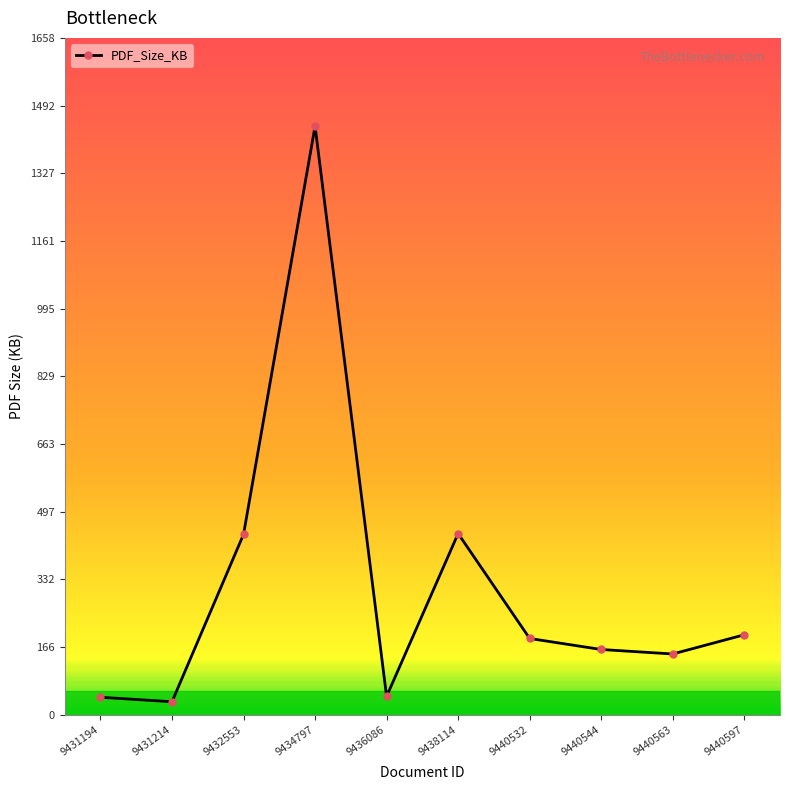

What is the average value?

314